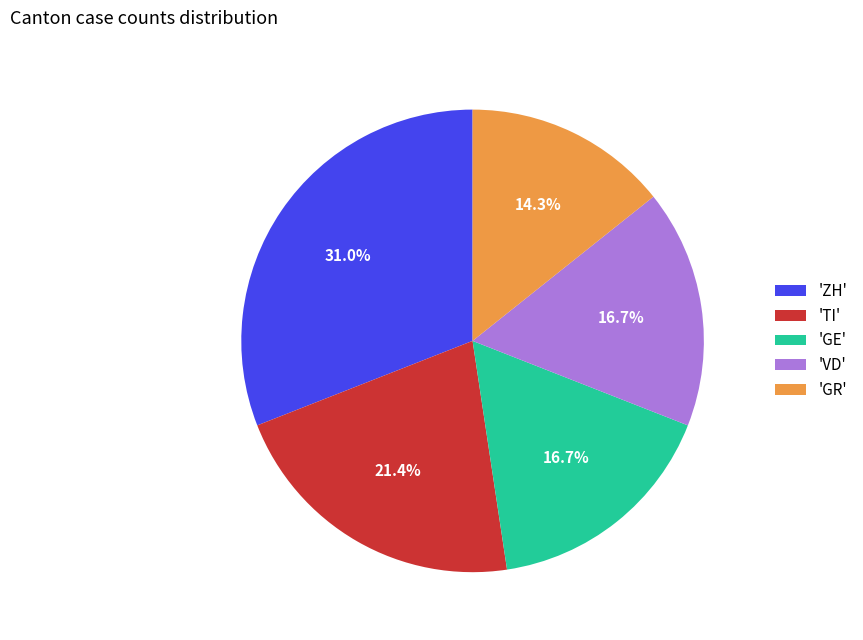

Which has a higher value, 'ZH' or 'GE'?

'ZH'